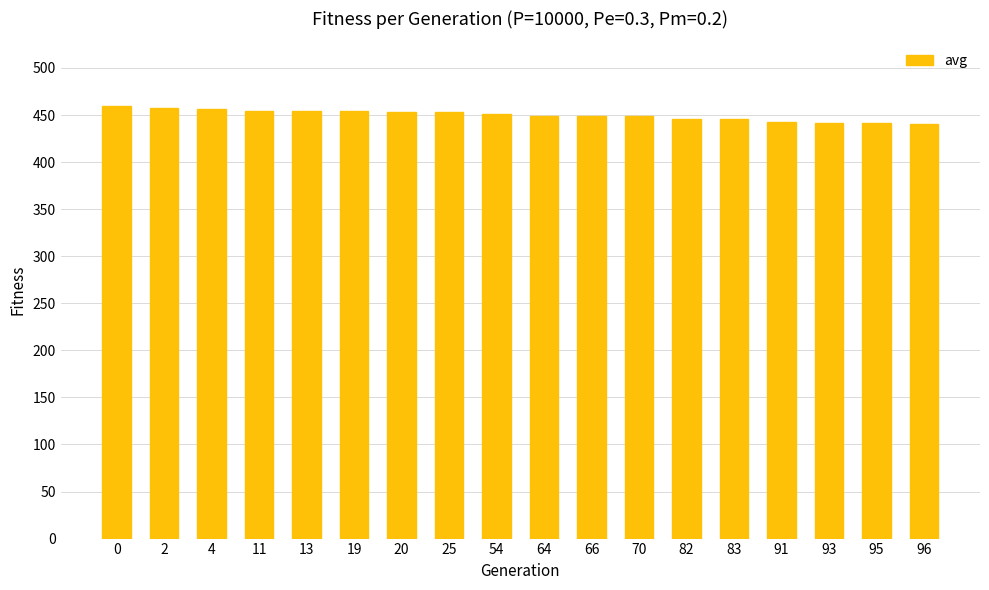

What is the value of the 6th bar from the left?

453.8